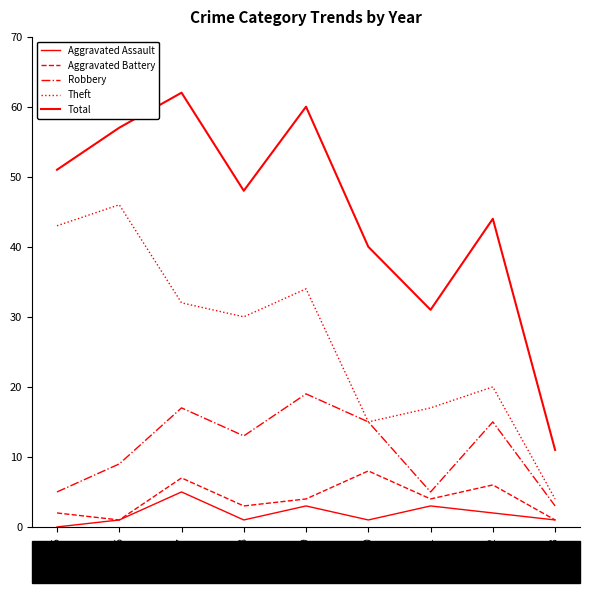

Does the chart have visible grid lines?

No